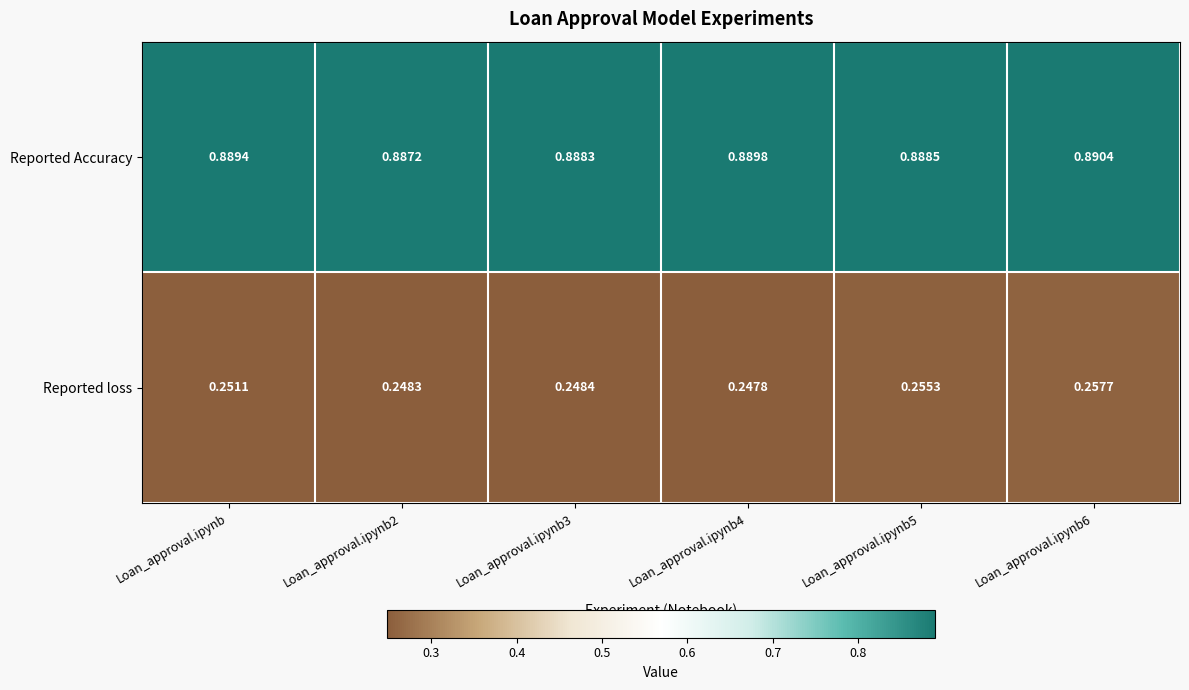

What is the spread (max minus min) of values at Loan_approval.ipynb2?

0.6